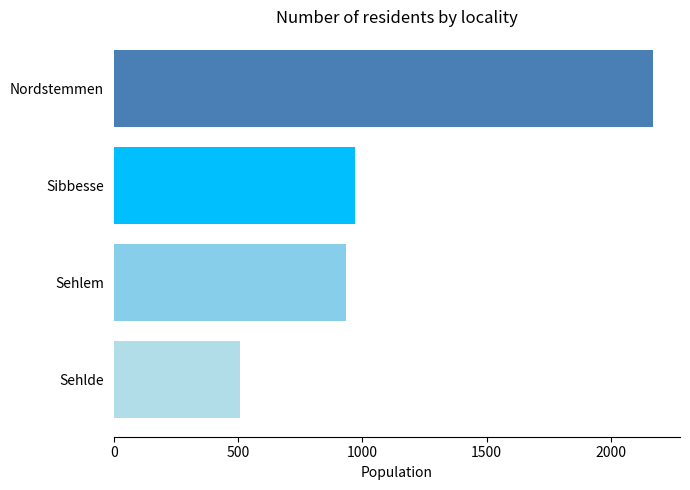

What is the difference between the second highest and minimum values?

465